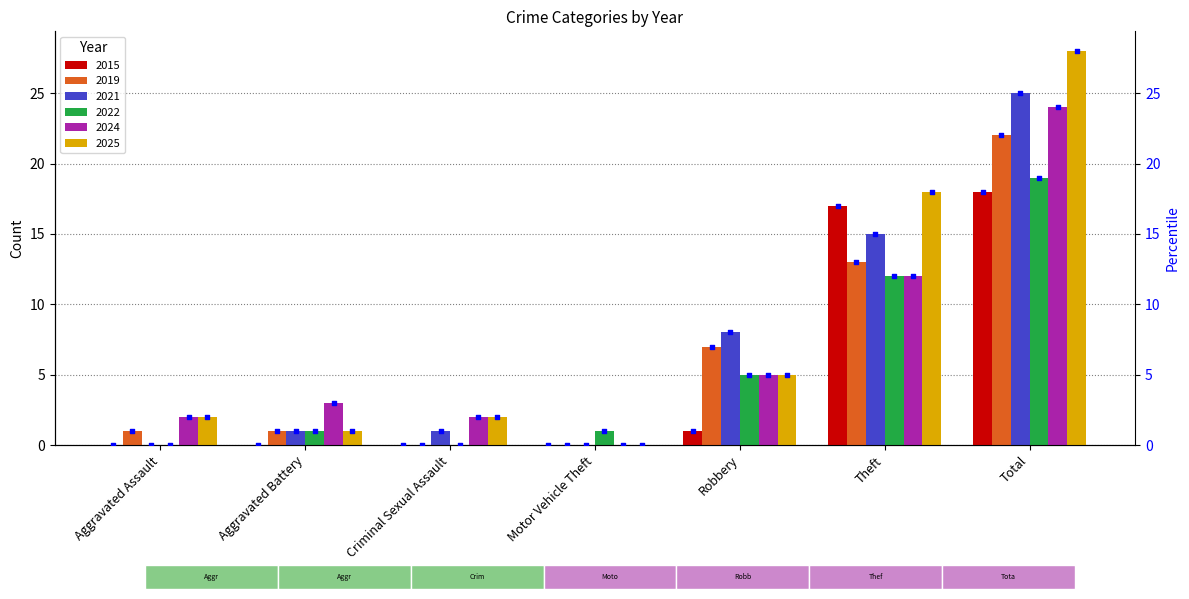

What is the sum of all 2019 values?

44